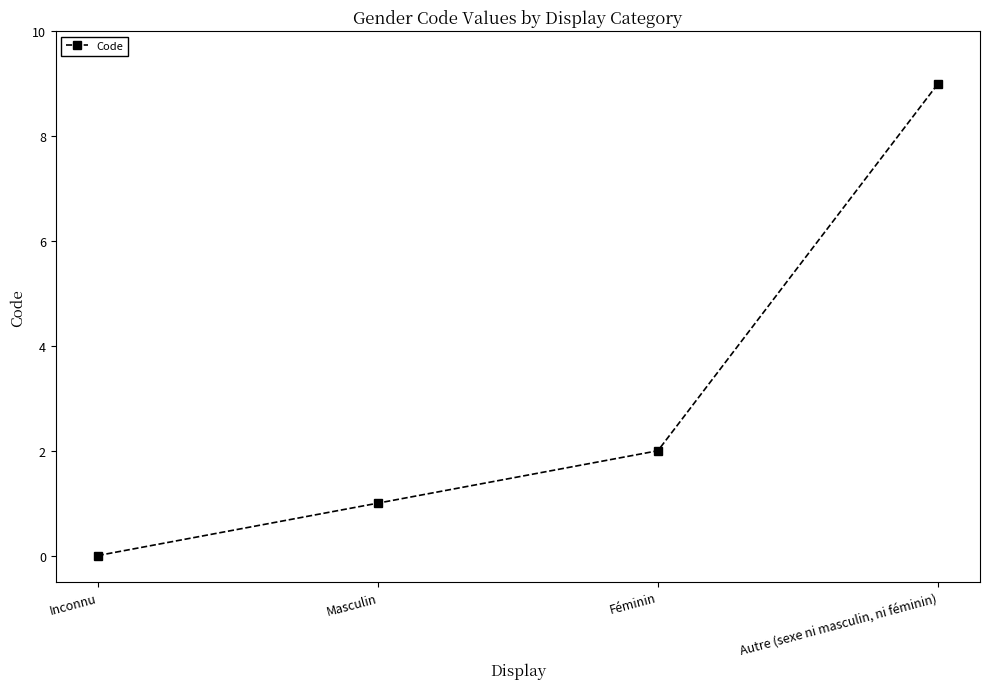

Rank the categories by value from lowest to highest.

Inconnu, Masculin, Féminin, Autre (sexe ni masculin, ni féminin)